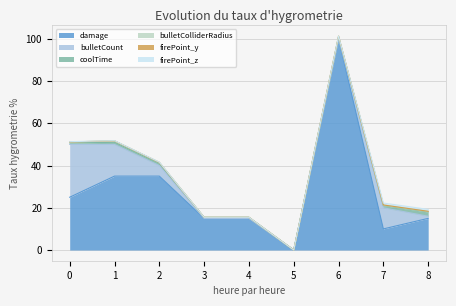

What is the highest value of the damage series?

100